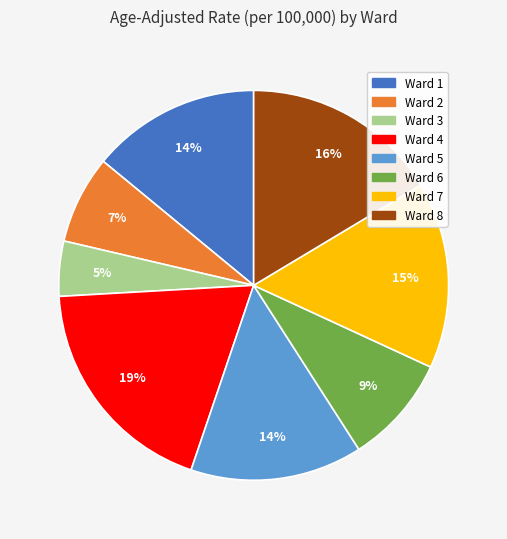

Between Ward 2 and Ward 8, which is larger?

Ward 8